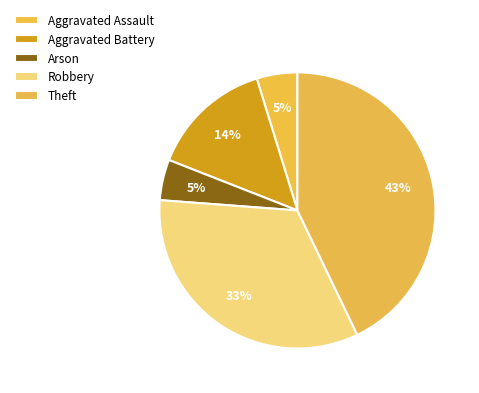

True or false: Aggravated Assault accounts for 12% of the total.

False